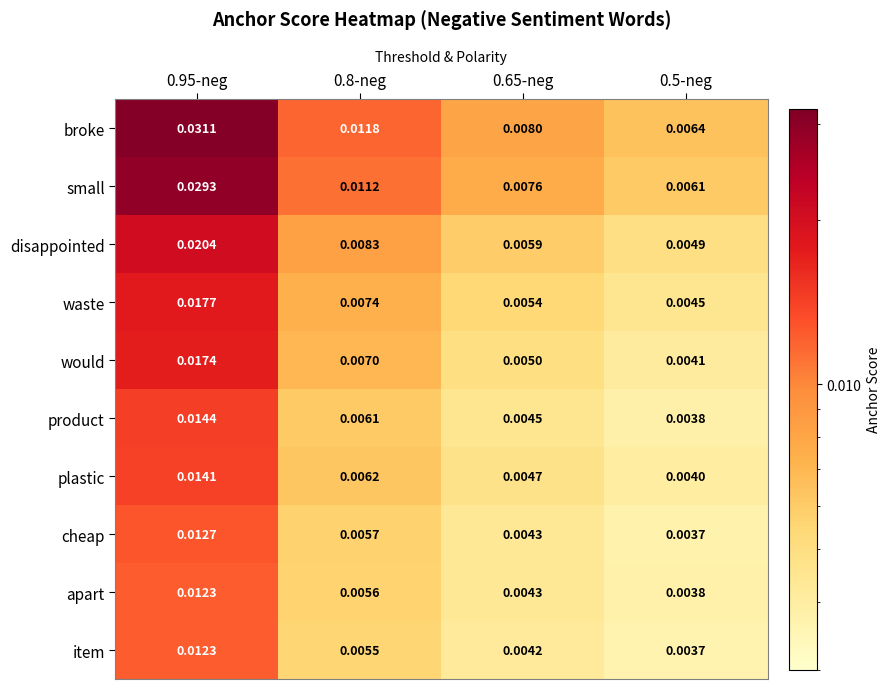

Is the value of small at 0.65-neg greater than the value of waste at 0.95-neg?

No